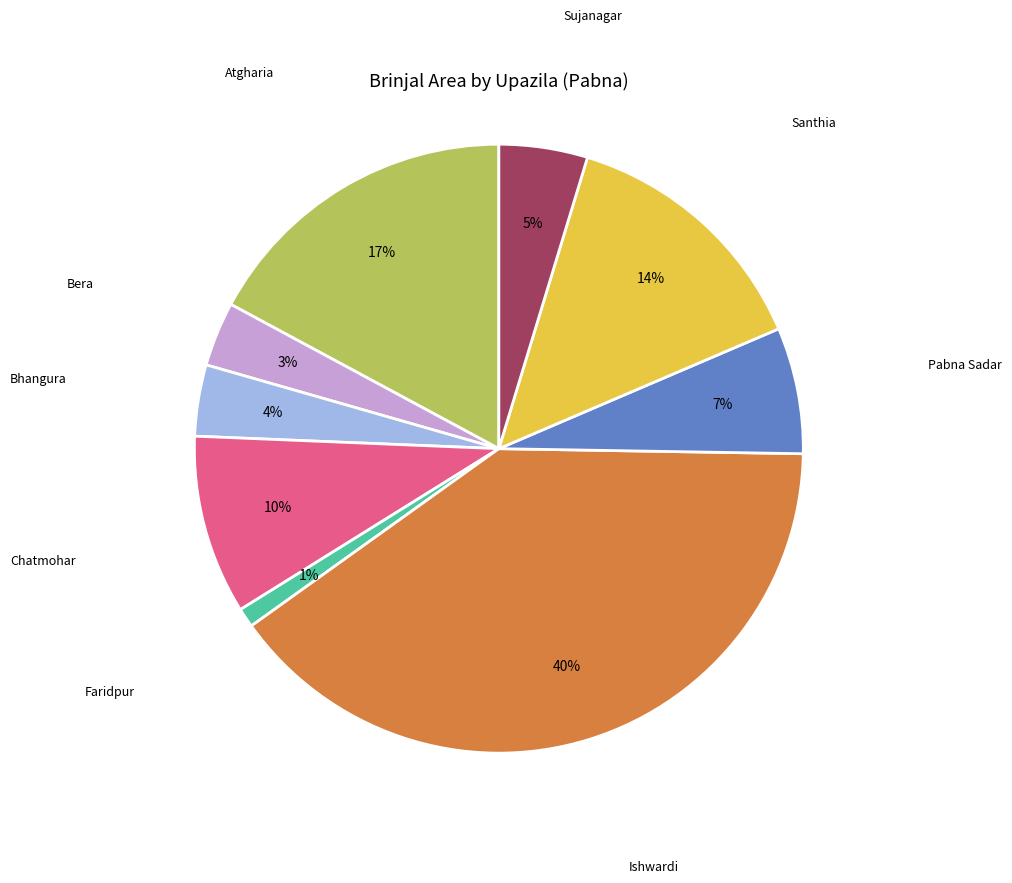

Is it true that Faridpur is 11% of the pie?

False